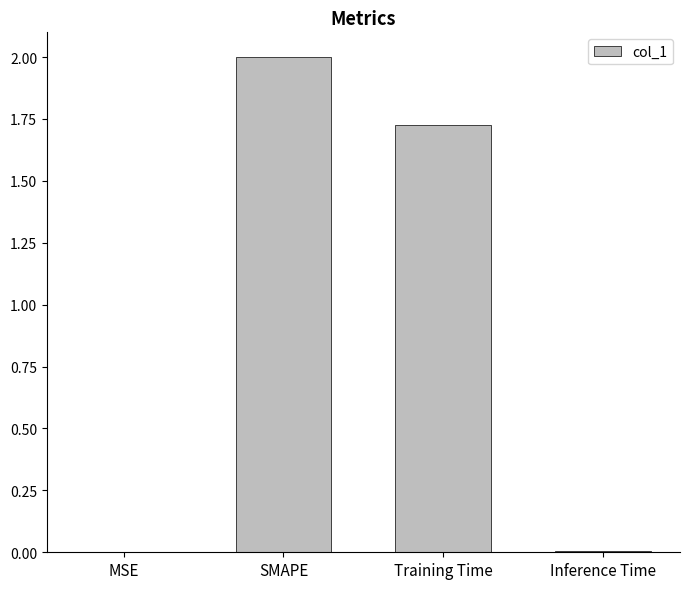

Is it true that the value at Training Time is 2.3?

False